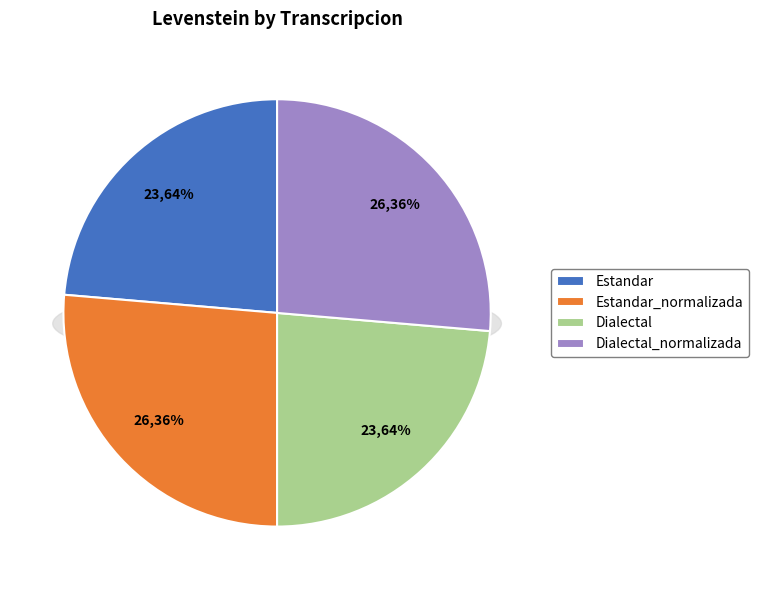

How much of the chart is everything except Dialectal?

76.4%